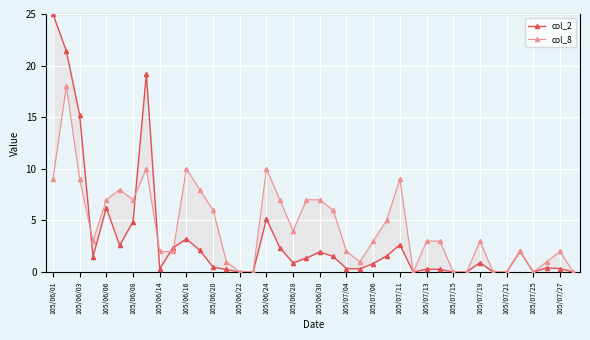

How many values in col_8 are above zero?

31